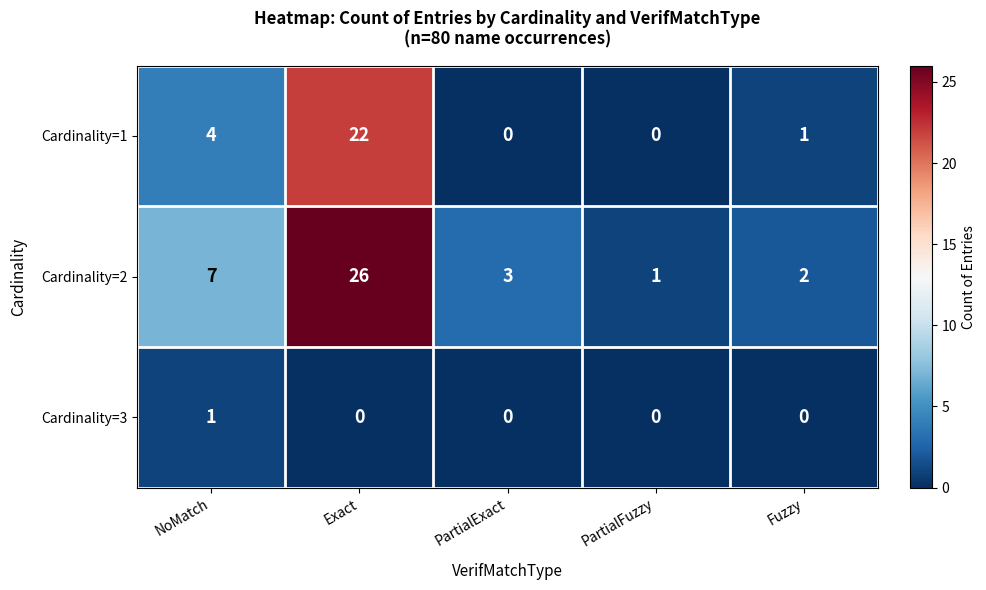

List the series in order of their overall mean, highest first.

Cardinality=2, Cardinality=1, Cardinality=3